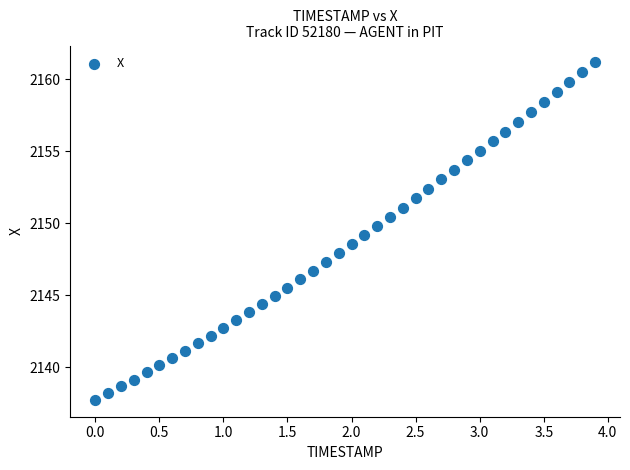

What is the range of X values (max minus min)?

3.9